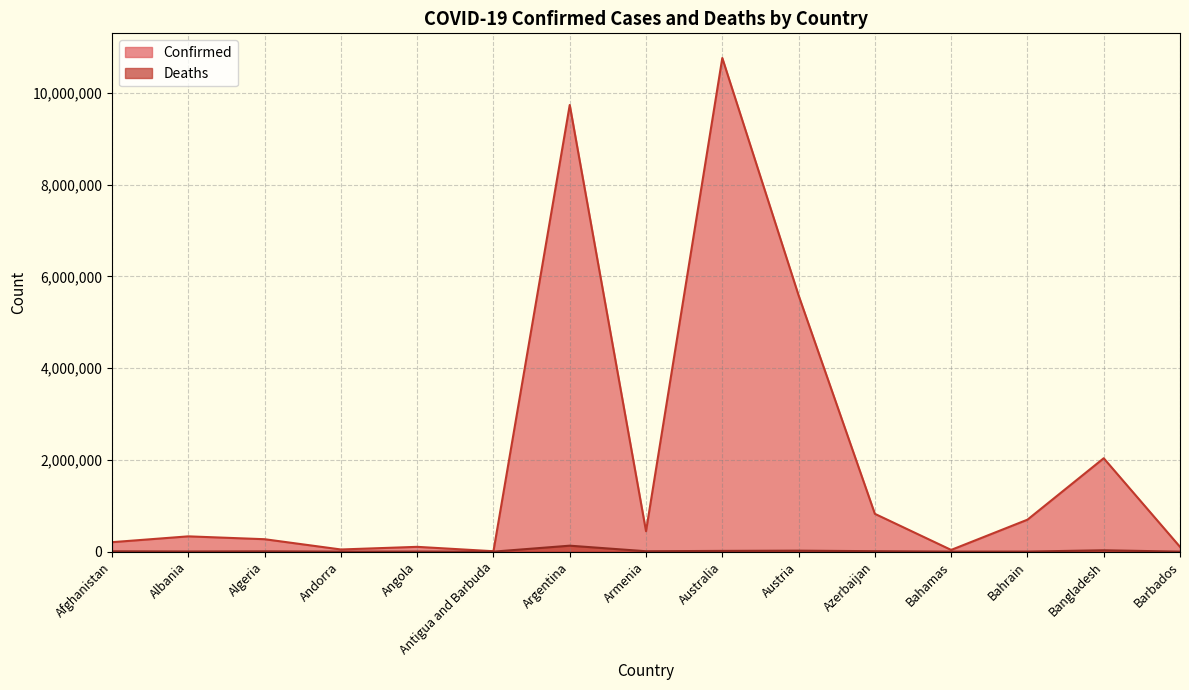

How many lines are shown in the chart?

2